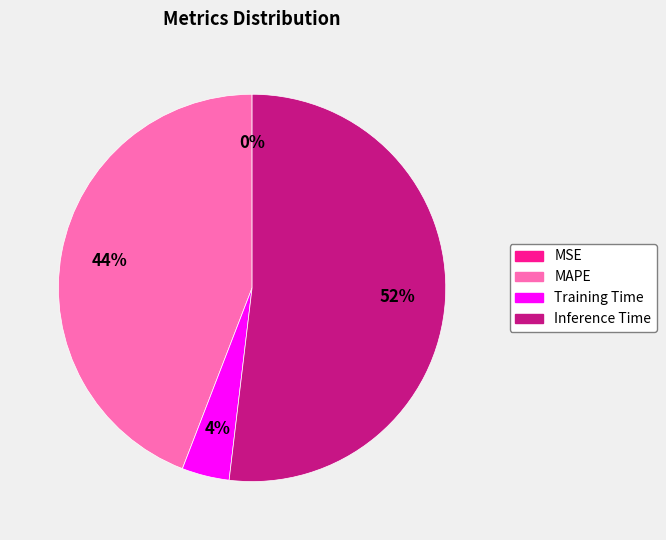

Which slice represents more than half of the pie?

Inference Time